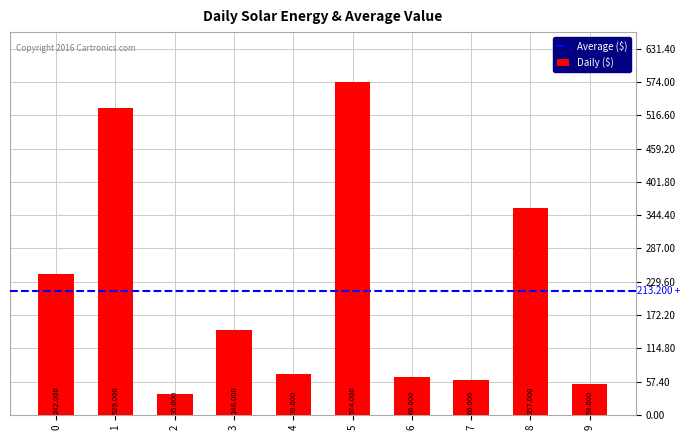

Which has a higher value, 5 or 7?

5